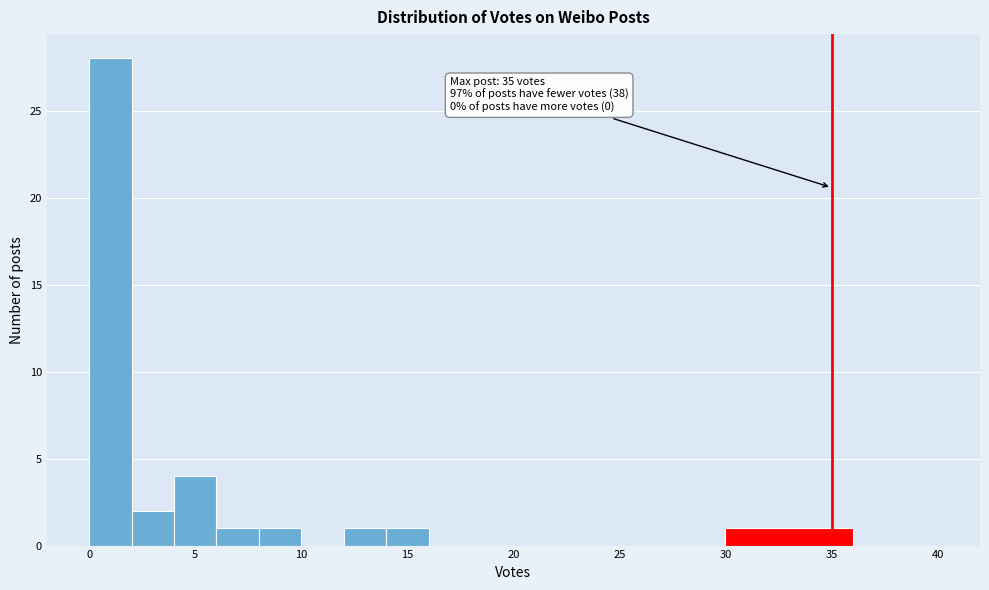

Which range on the x-axis has the tallest bar?

0 to 2